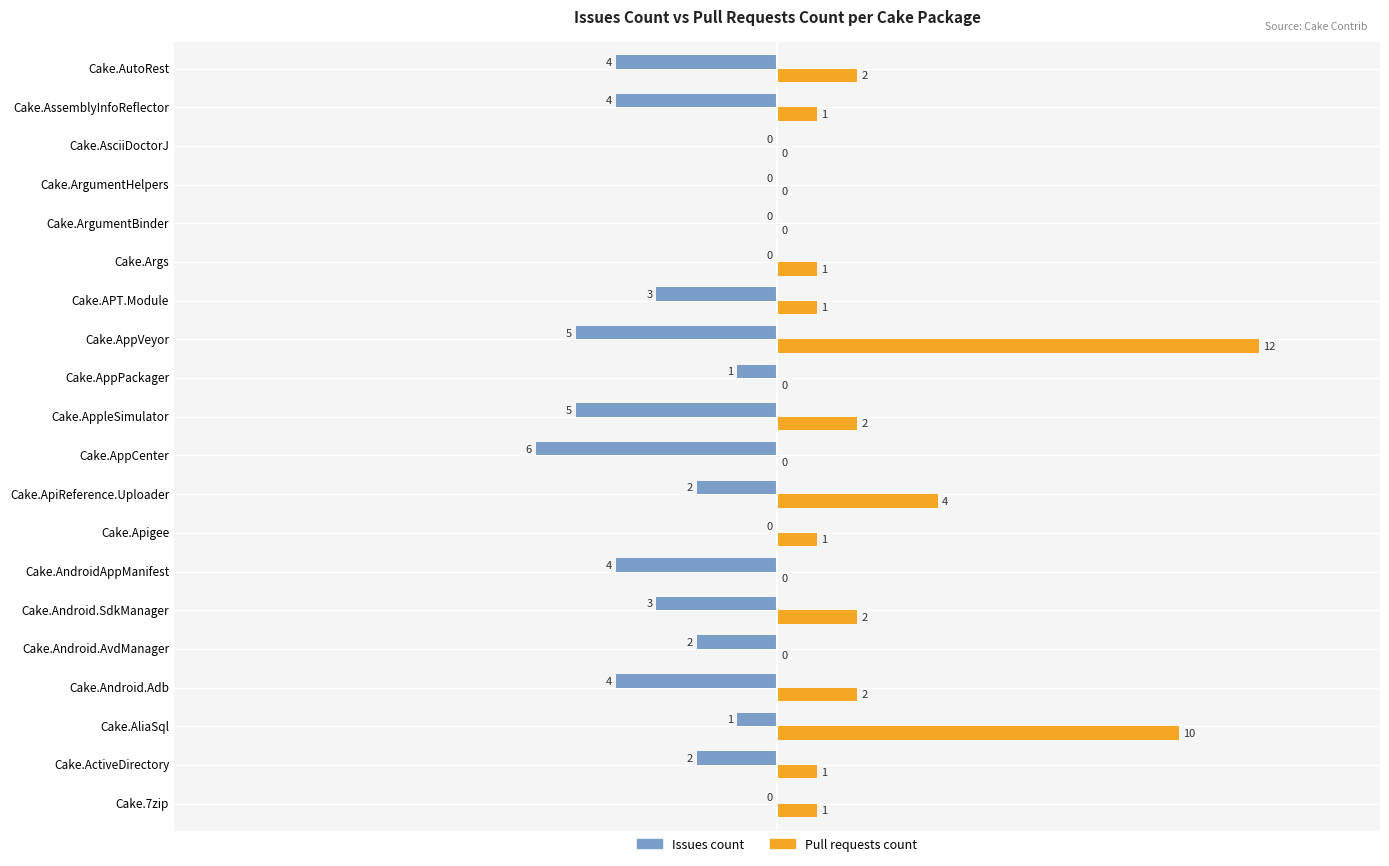

Where is Pull requests count nearest to the value 6?

Cake.ApiReference.Uploader